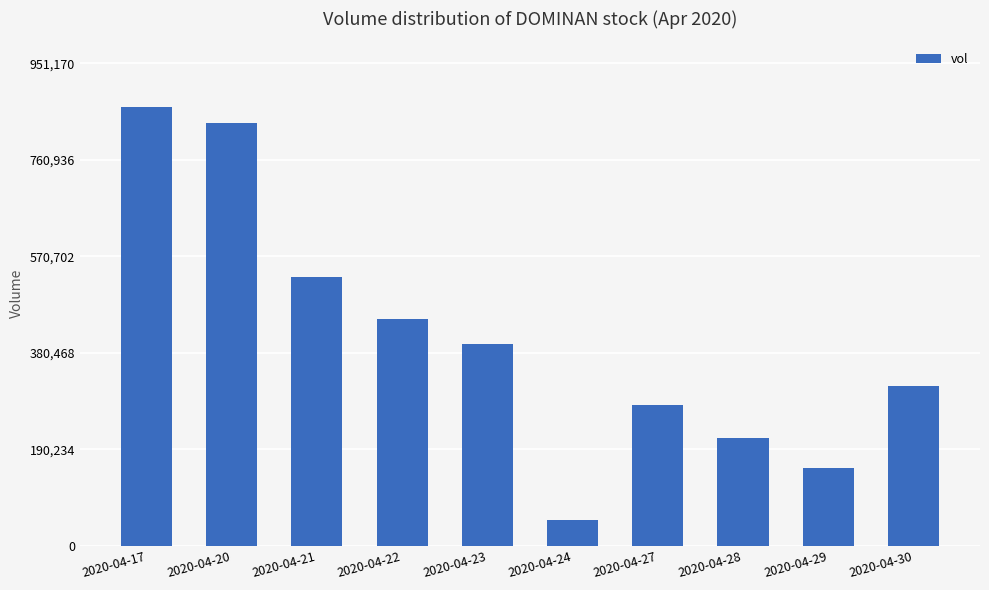

Read the value at 2020-04-24.

50100